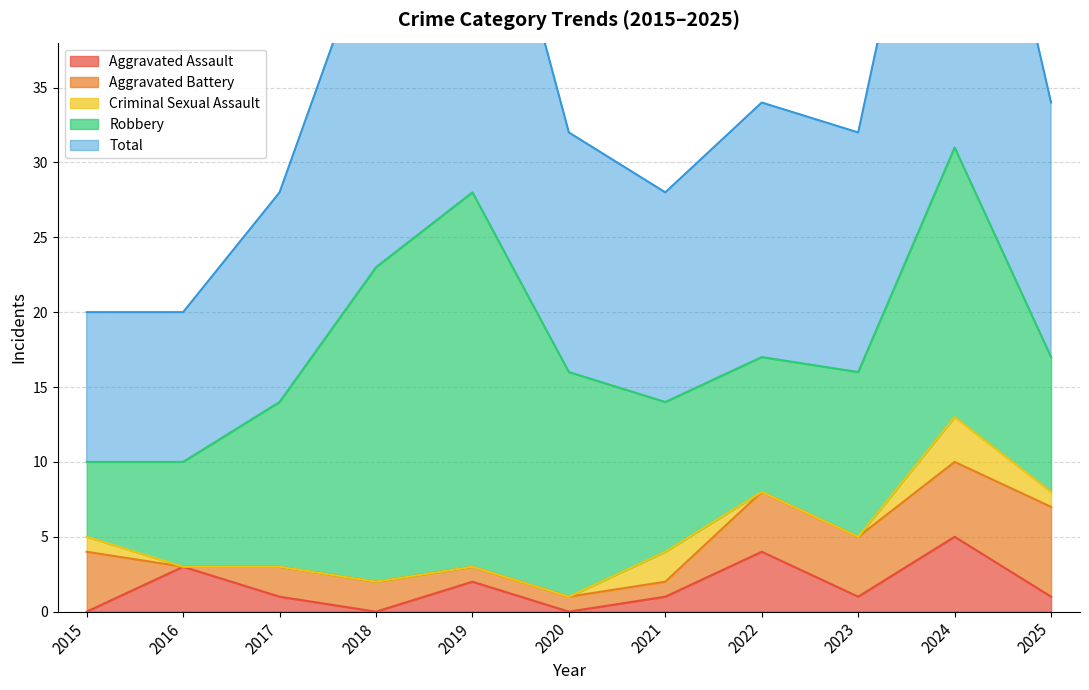

Rank the categories by Criminal Sexual Assault value from highest to lowest.

2024, 2021, 2015, 2025, 2016, 2017, 2018, 2019, 2020, 2022, 2023